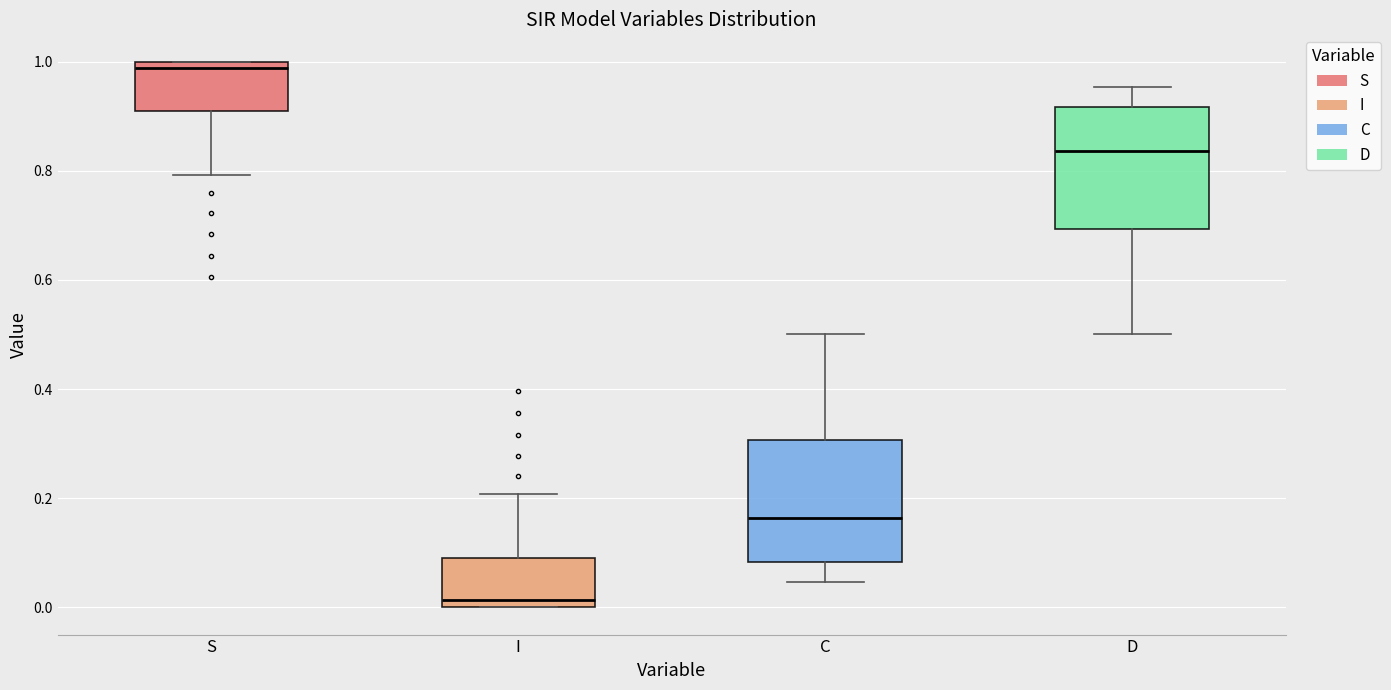

Reading left to right, read every box against the y-axis: the position of its median line, the range the box covers, and the ends of its whiskers. The values are not printed on the chart, so give them approximately, as read against the axis.

S: median 0.98, box 0.90 to 1.00, whiskers 0.80 to 1.00
I: median 0.02, box 0.00 to 0.10, whiskers 0.00 to 0.20
C: median 0.16, box 0.08 to 0.30, whiskers 0.04 to 0.50
D: median 0.84, box 0.70 to 0.92, whiskers 0.50 to 0.96